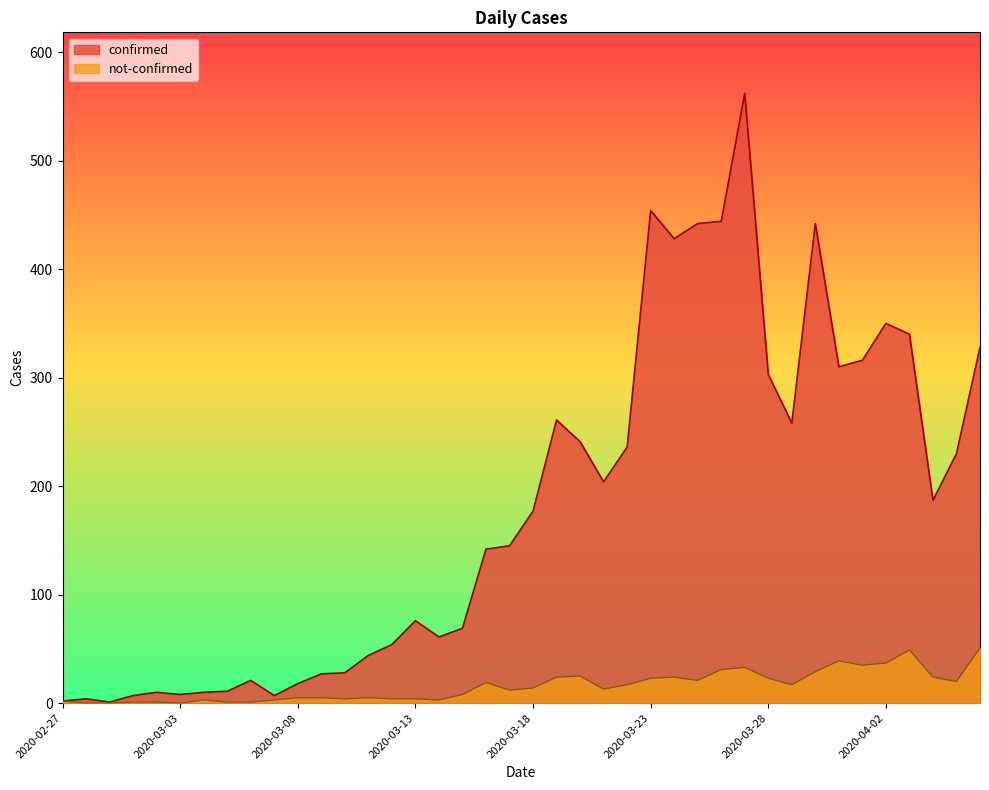

What is the difference between the not-confirmed values at 2020-03-23 and 2020-03-19?

1